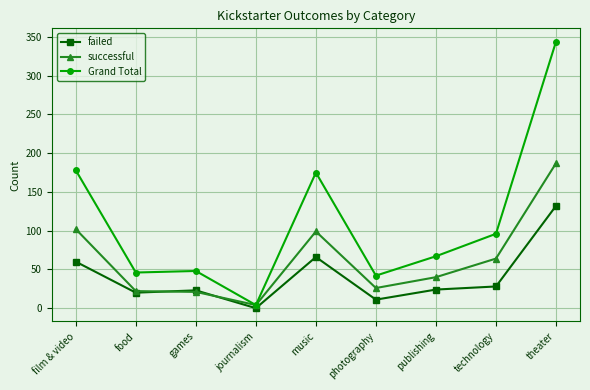

After their last crossing, which series has the higher values: successful or failed?

successful